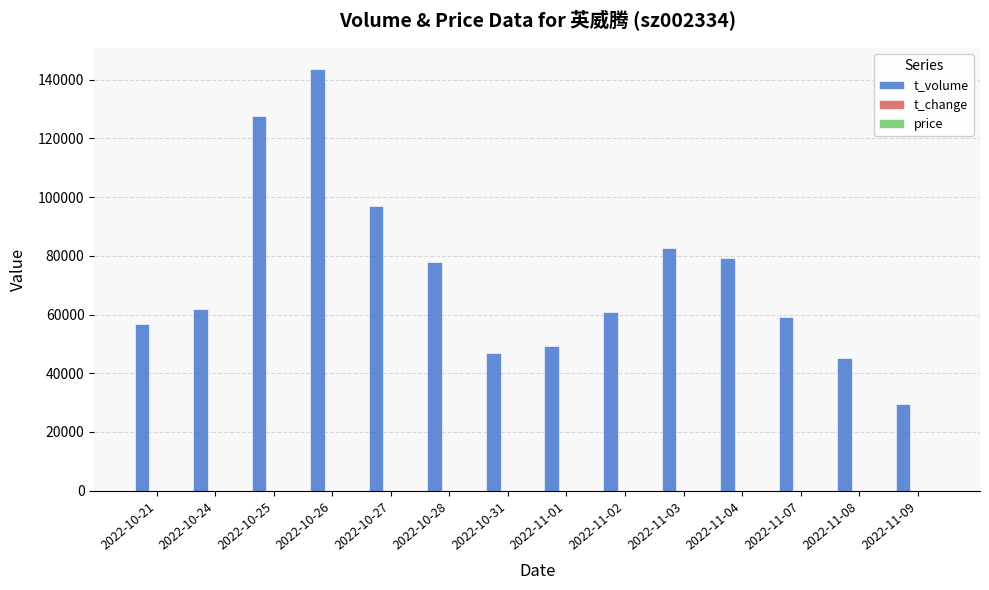

Which series has the widest spread of values?

t_volume